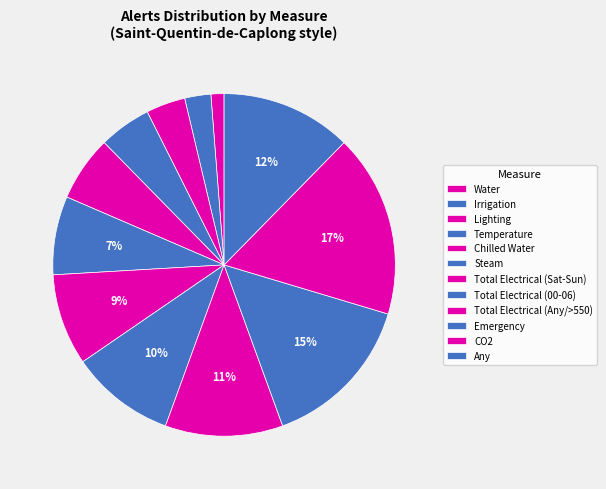

Does Total Electrical (Sat-Sun) account for over 50% of the chart?

No